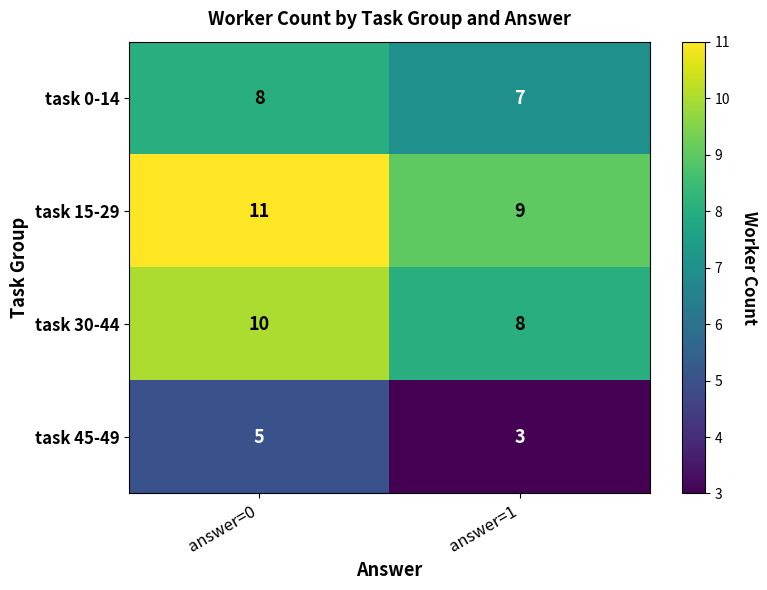

What is the approximate value of task 0-14 at answer=0?

8